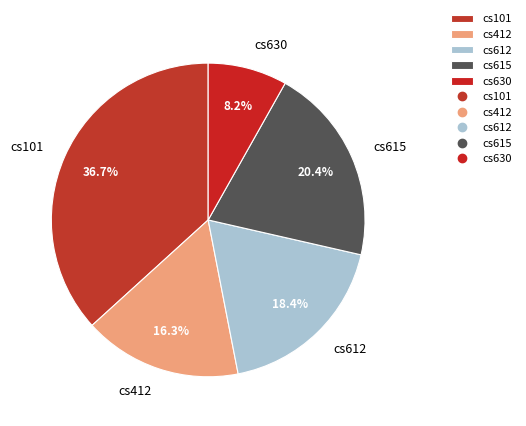

To the nearest percent, what percentage of the pie is cs412?

16%